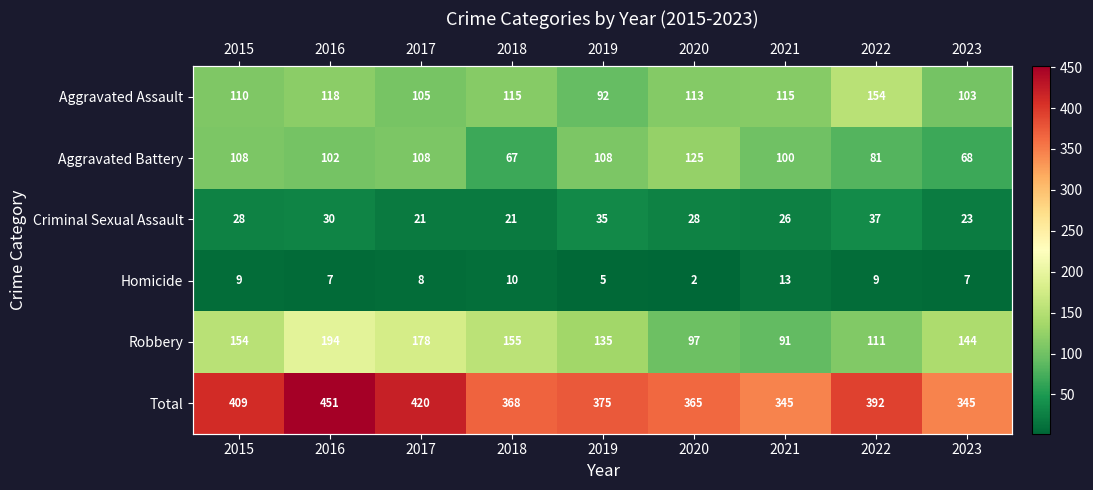

What is the approximate value of Total at 2020, to the nearest 50?

350